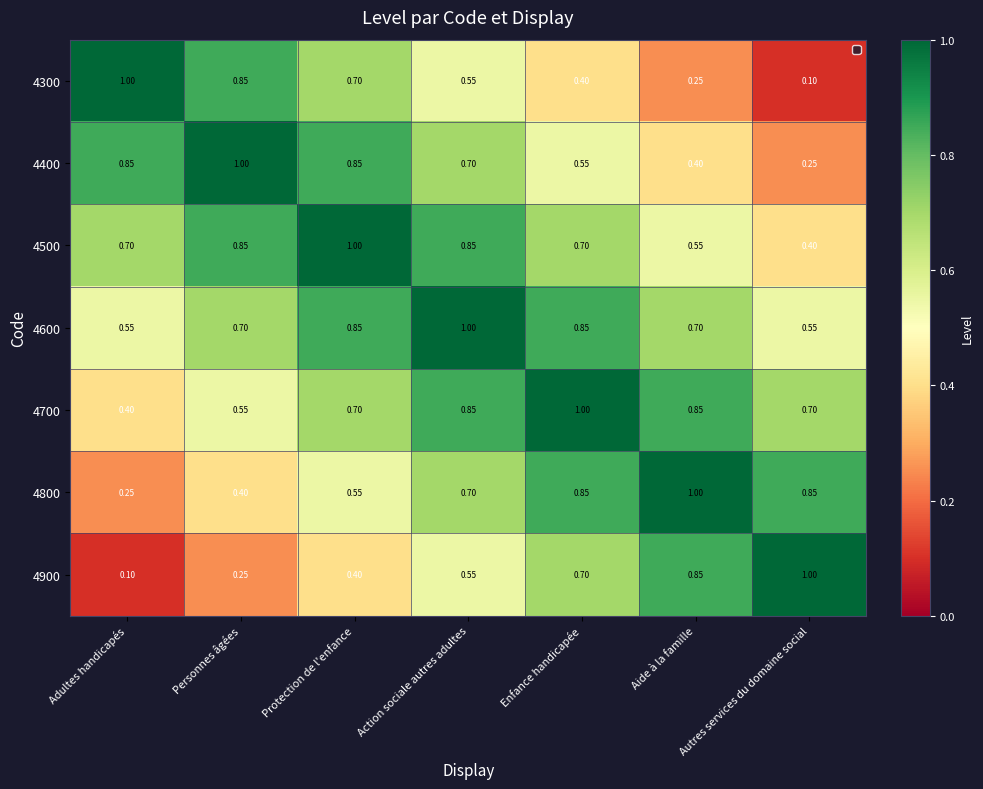

List the labels in order of 4900 value, largest first.

Autres services du domaine social, Aide à la famille, Enfance handicapée, Action sociale autres adultes, Protection de l'enfance, Personnes âgées, Adultes handicapés